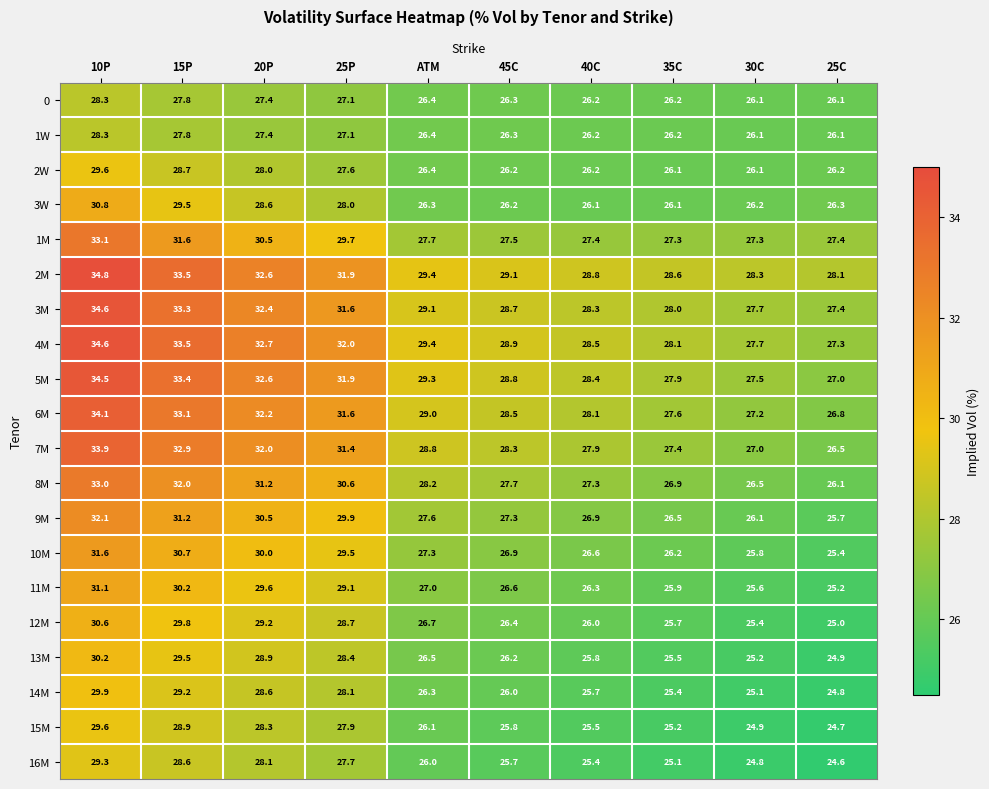

What is the spread (max minus min) of values at 40C?

3.4